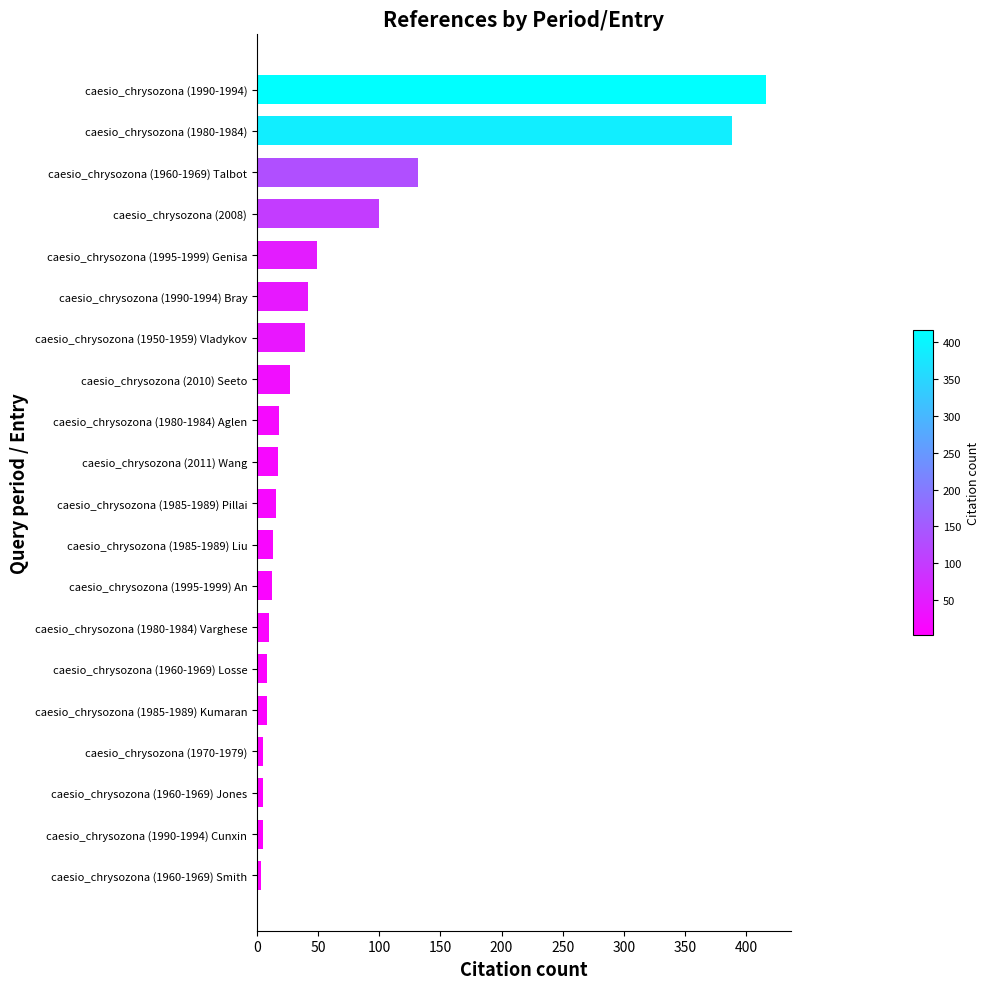

Is it true that the value at caesio_chrysozona (1960-1969) Talbot is 132?

True